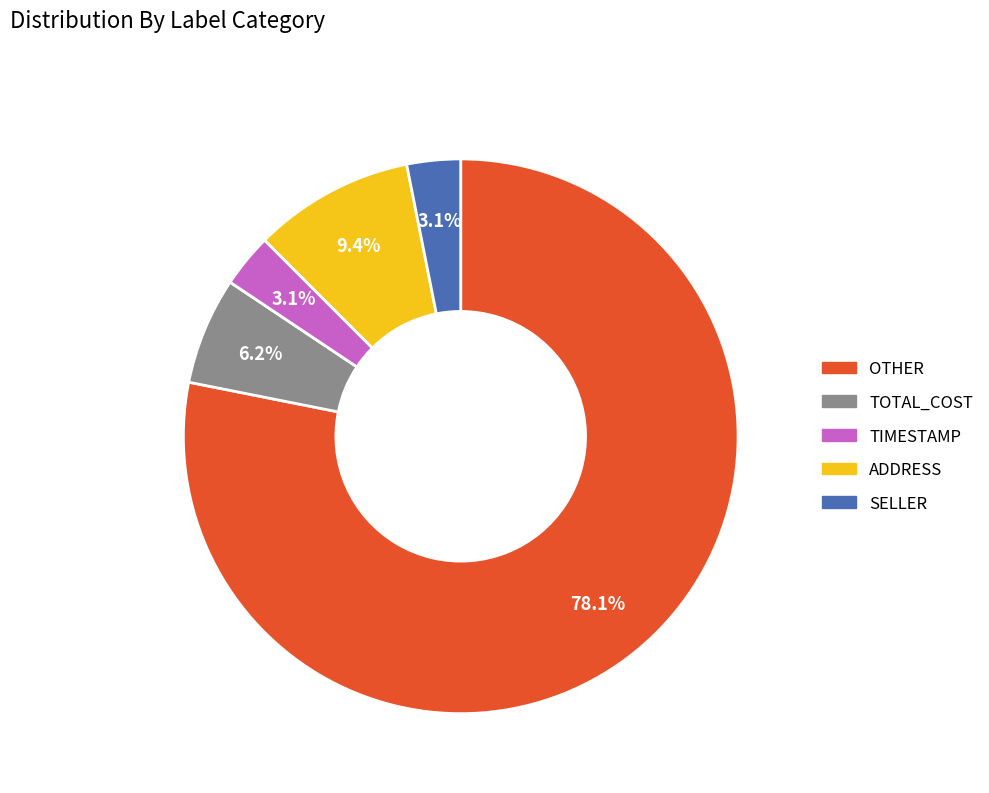

Does OTHER account for over 50% of the chart?

Yes